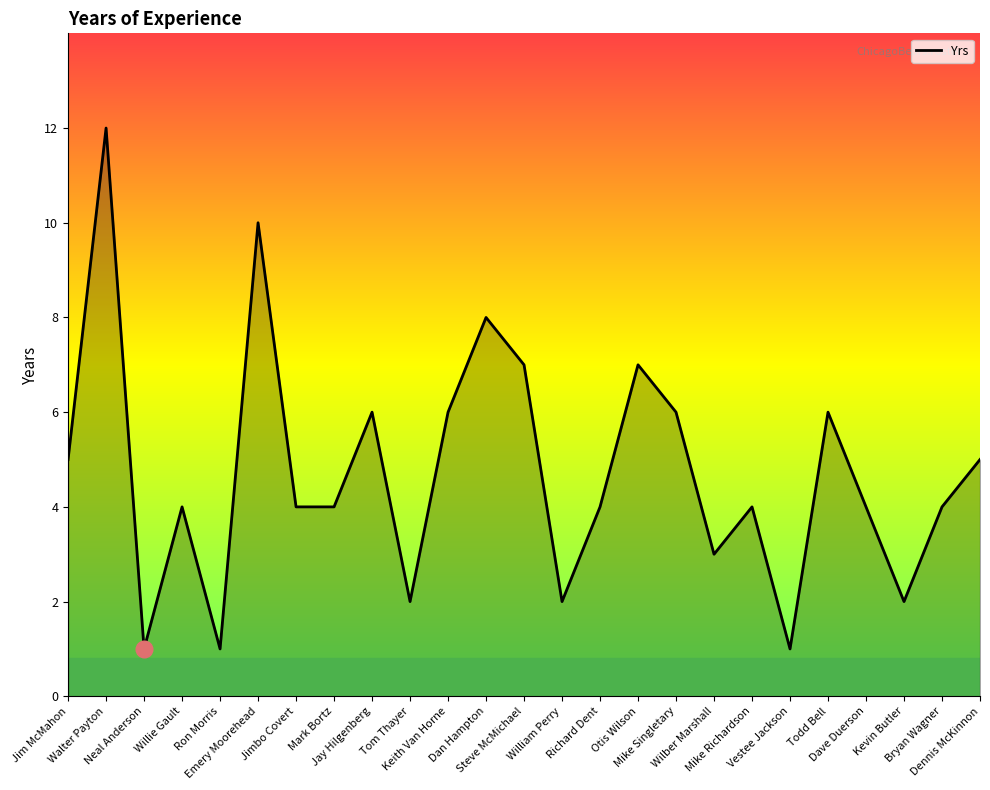

What is the maximum value shown in the chart?

12